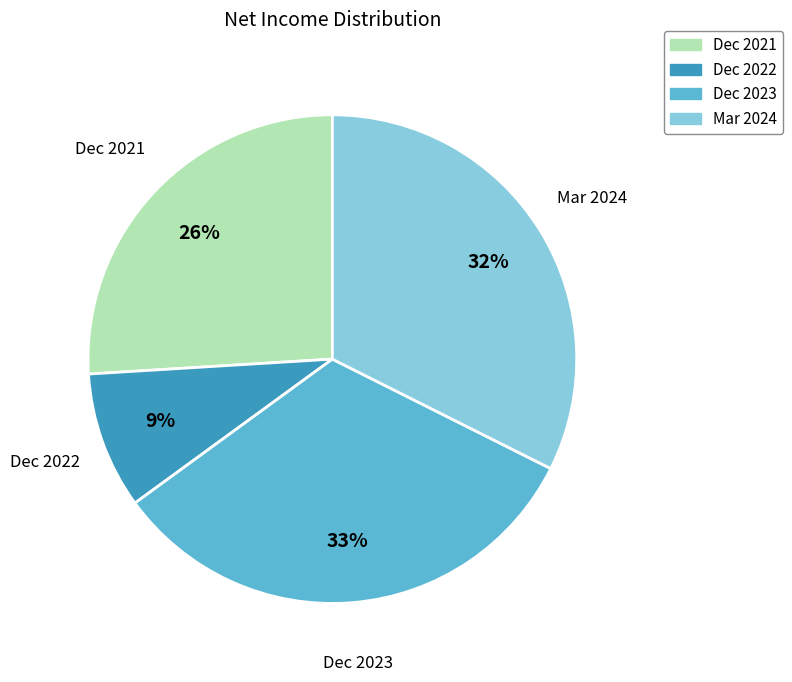

To the nearest percent, what is the difference between the largest and smallest slice percentages?

24%